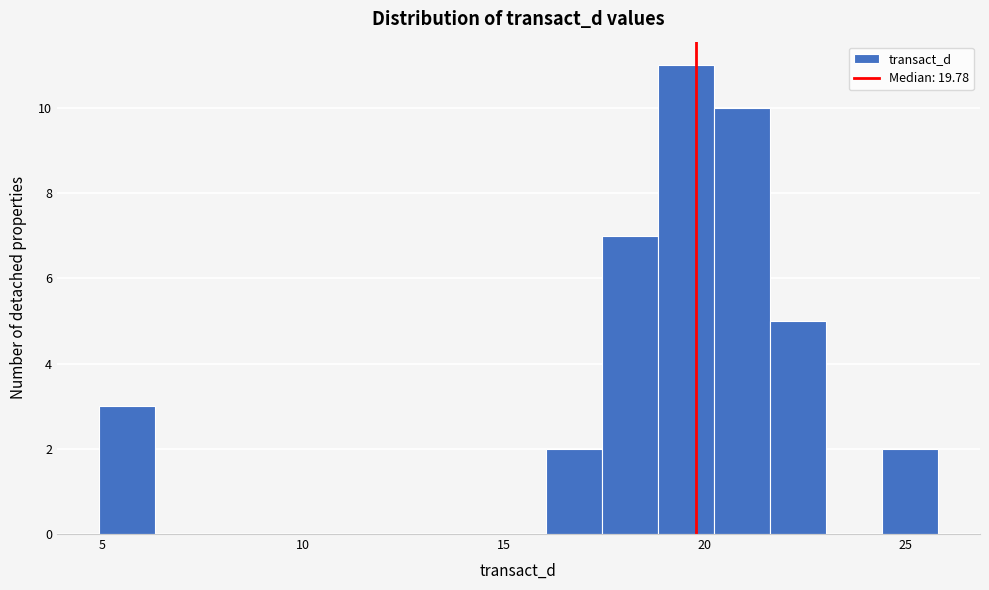

Read against the x-axis, roughly where is the centre of the tallest bar?

19.5